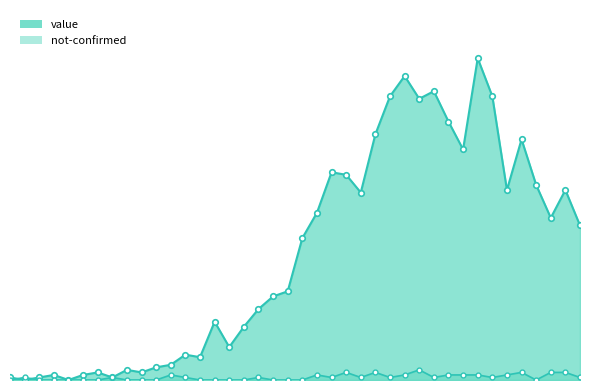

How many data points in not-confirmed are above 1?

13